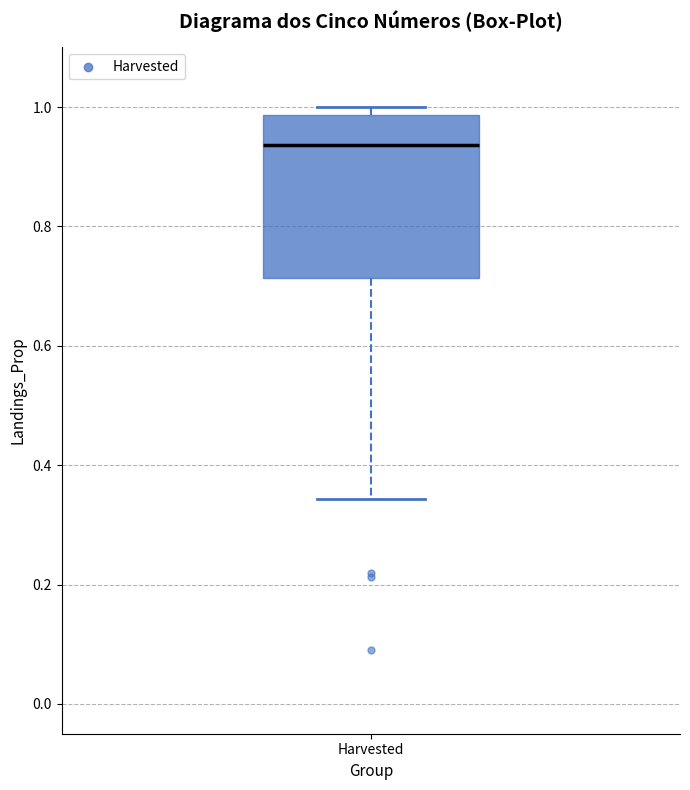

Where does the median line of the box for Harvested sit on the y-axis? The values are not printed on the chart, so give them approximately, as read against the axis.

0.94